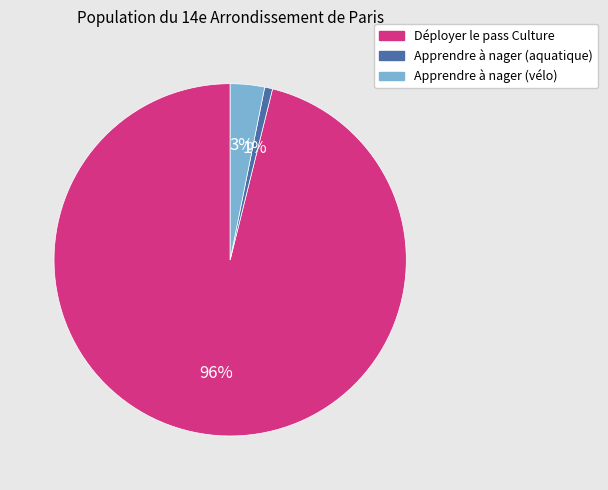

What is the smallest slice in the pie chart?

Apprendre à nager (aquatique)